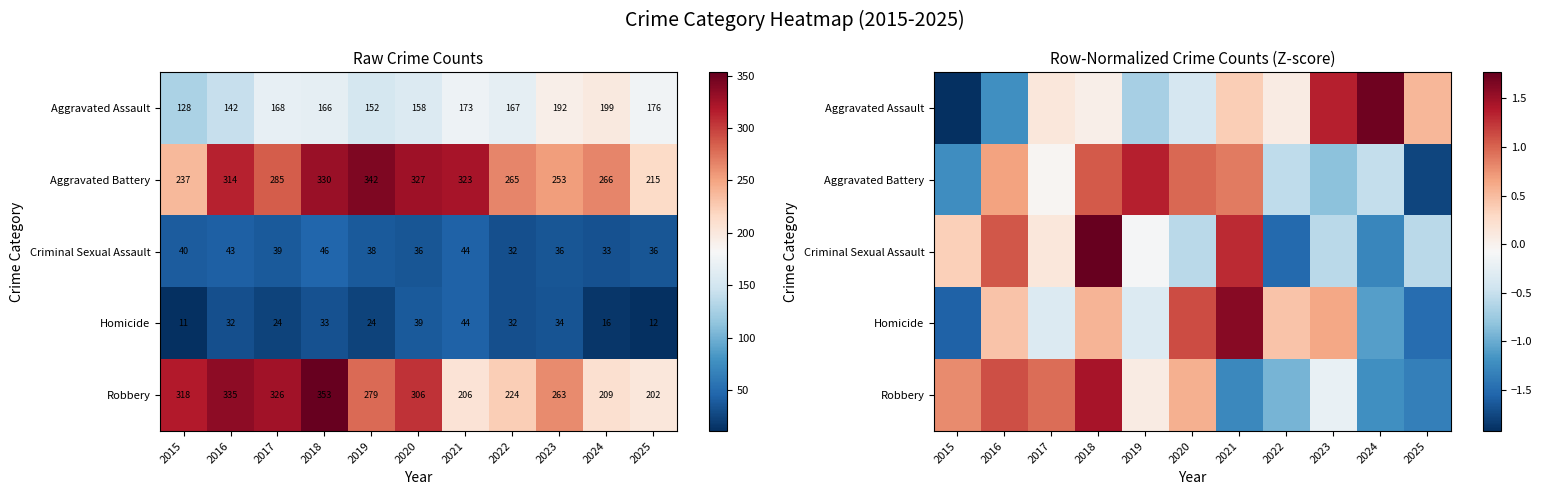

What is the difference between the highest and lowest values at 2021?

2.9